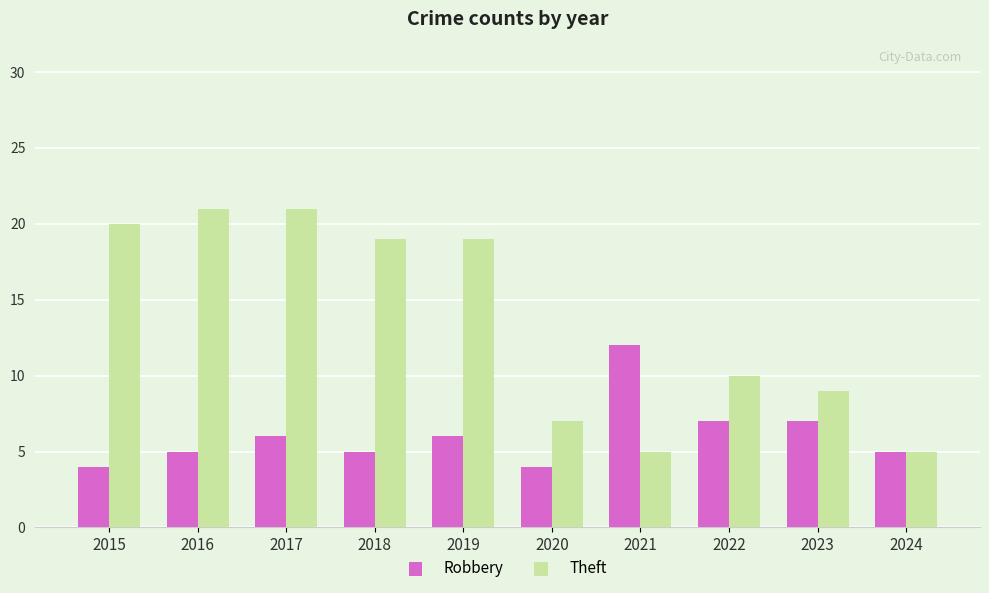

The value of Theft at 2017 is 37. True or false?

False